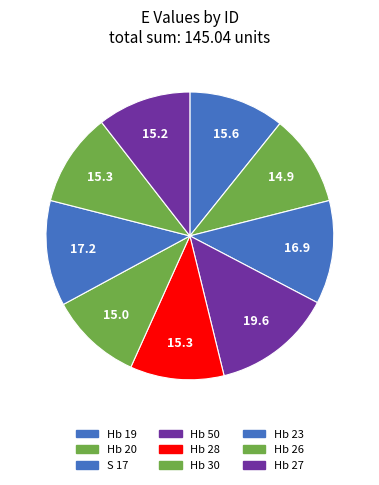

Is the sum of S 17 and Hb 19 greater than half?

No